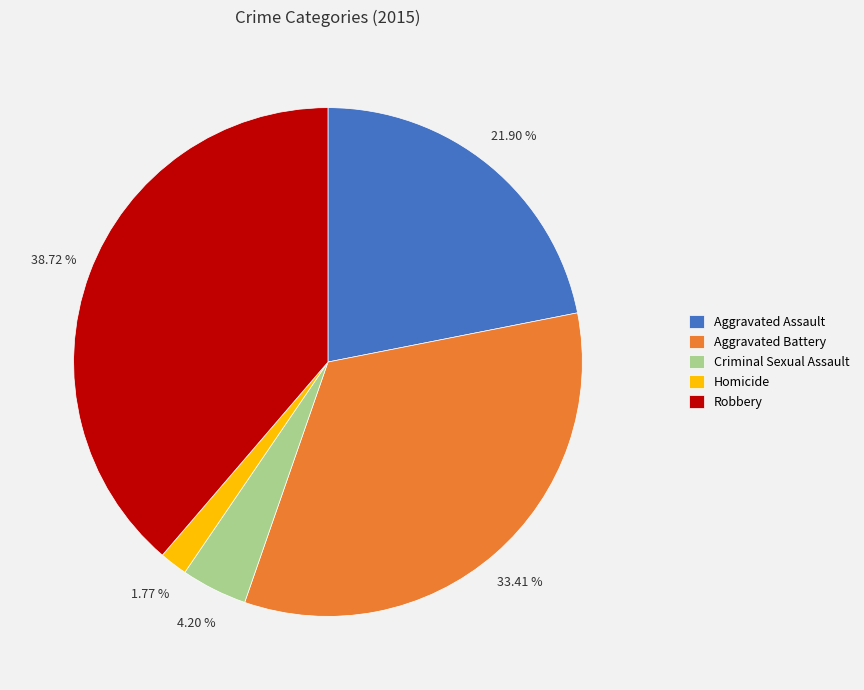

To the nearest percent, what percentage of the pie is Aggravated Battery?

33%